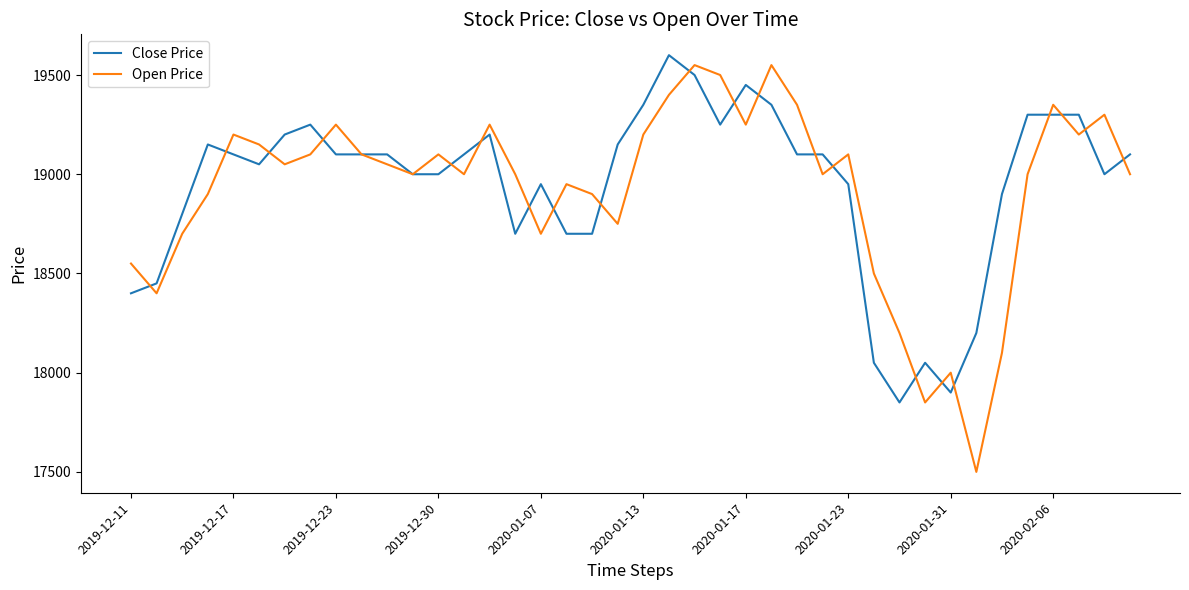

What is the maximum value for Open Price?

19550